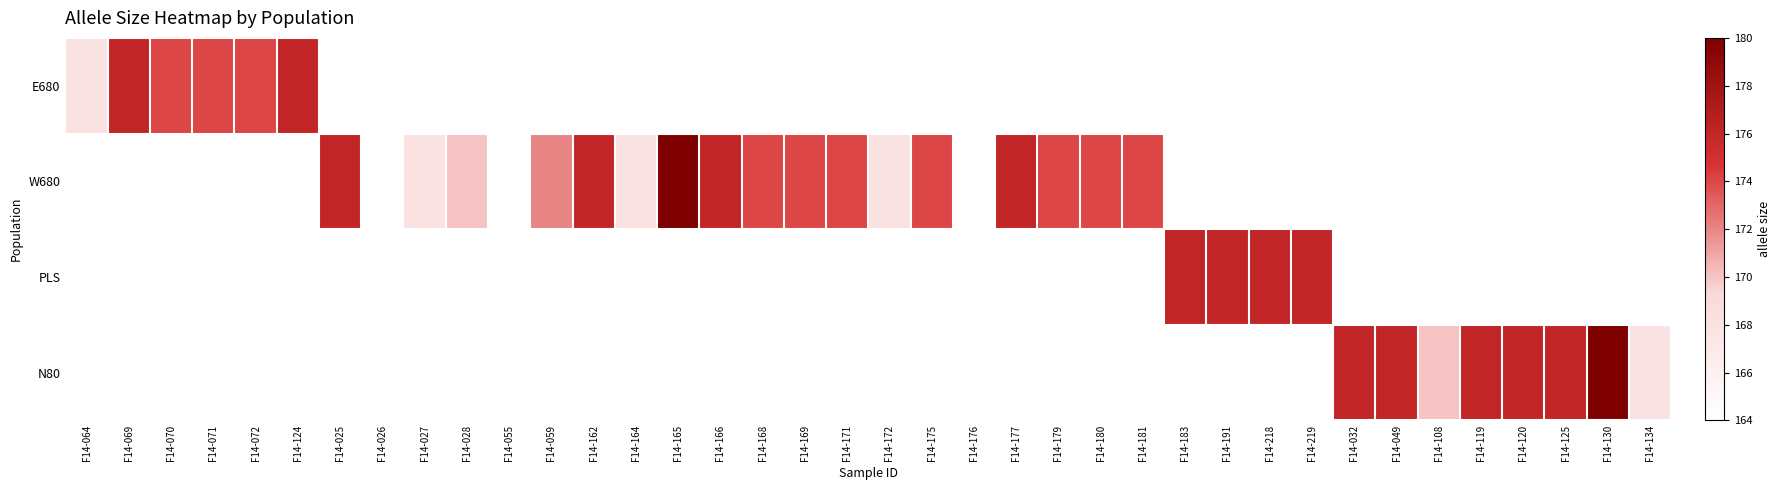

Is it true that N80 equals 176.0 at F14-032?

True